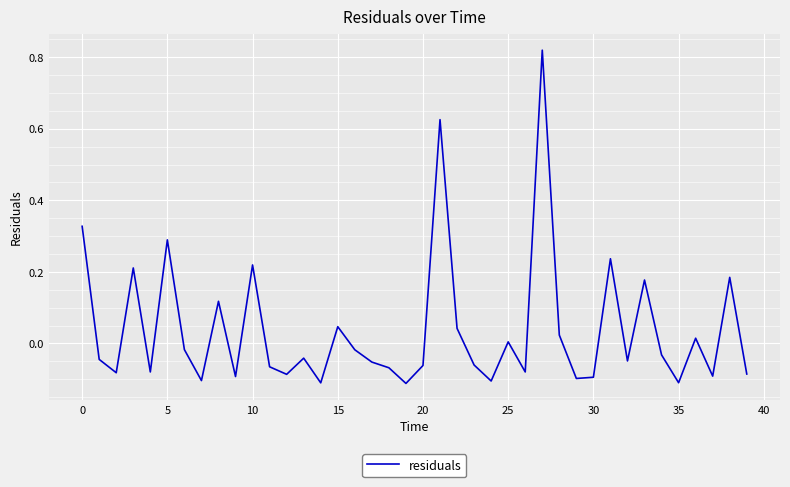

What is the difference between the maximum and minimum values?

0.9